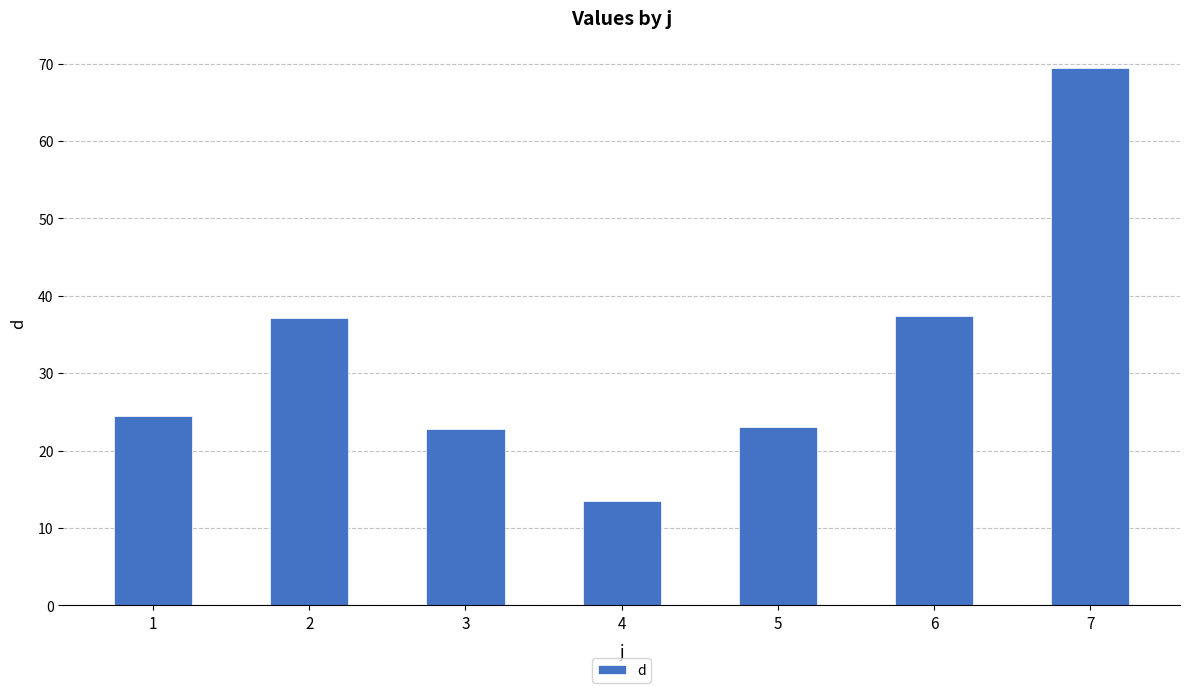

What is the smallest value displayed?

13.4